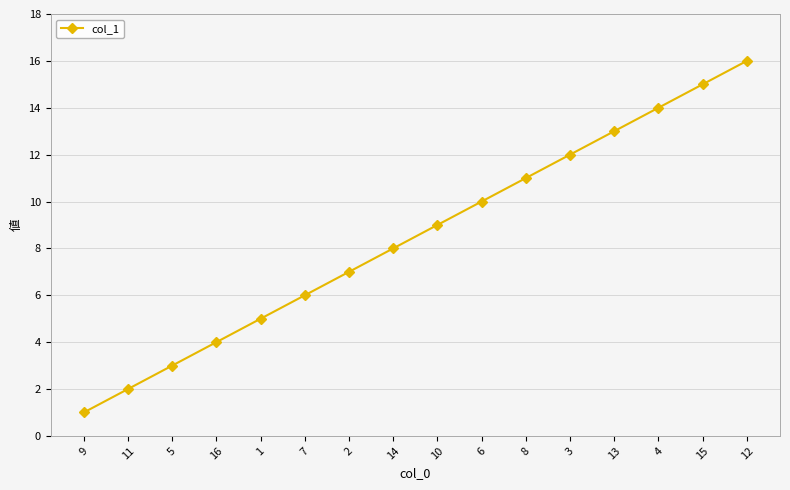

Which has a higher value, 14 or 16?

14